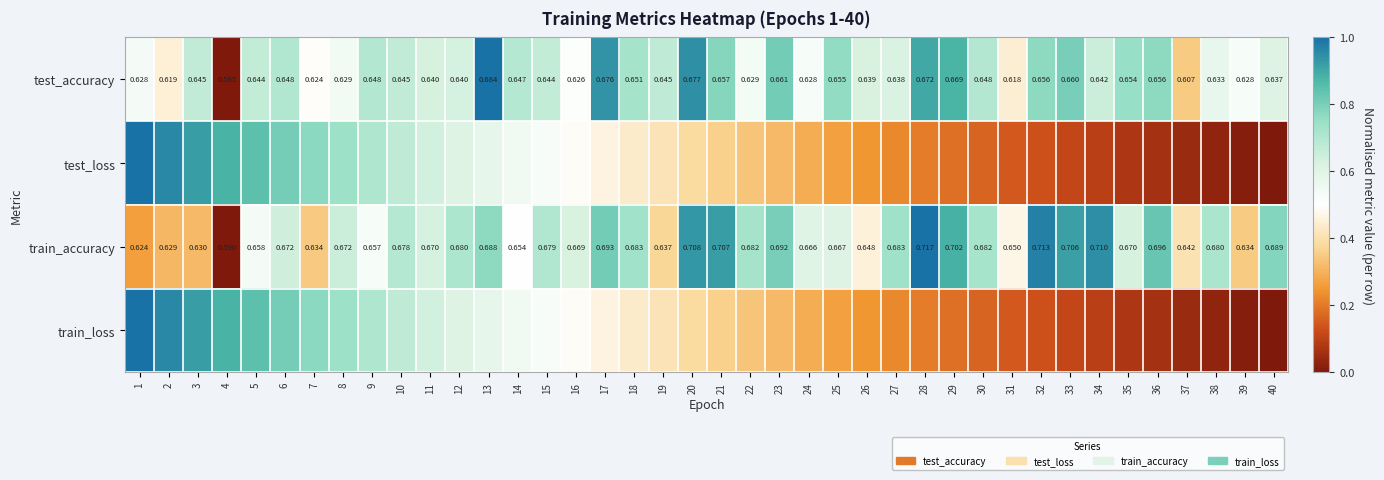

At how many categories does at least one series exceed 0?

40